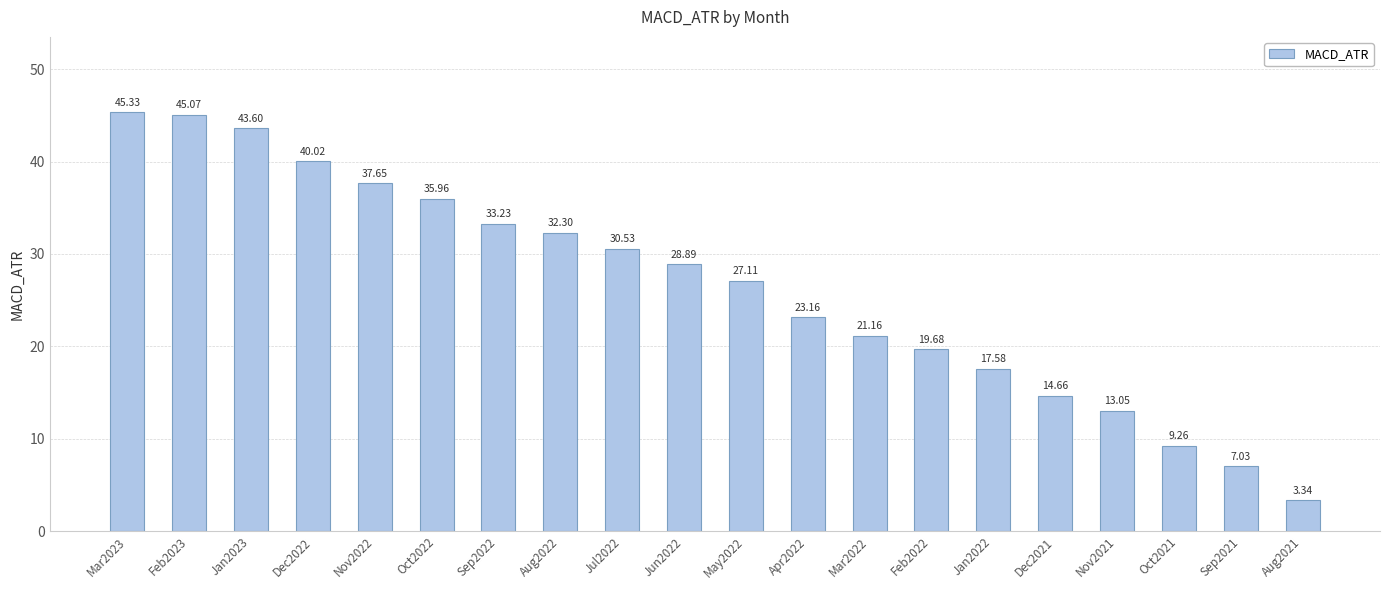

Where does the data first go above 28?

Mar2023